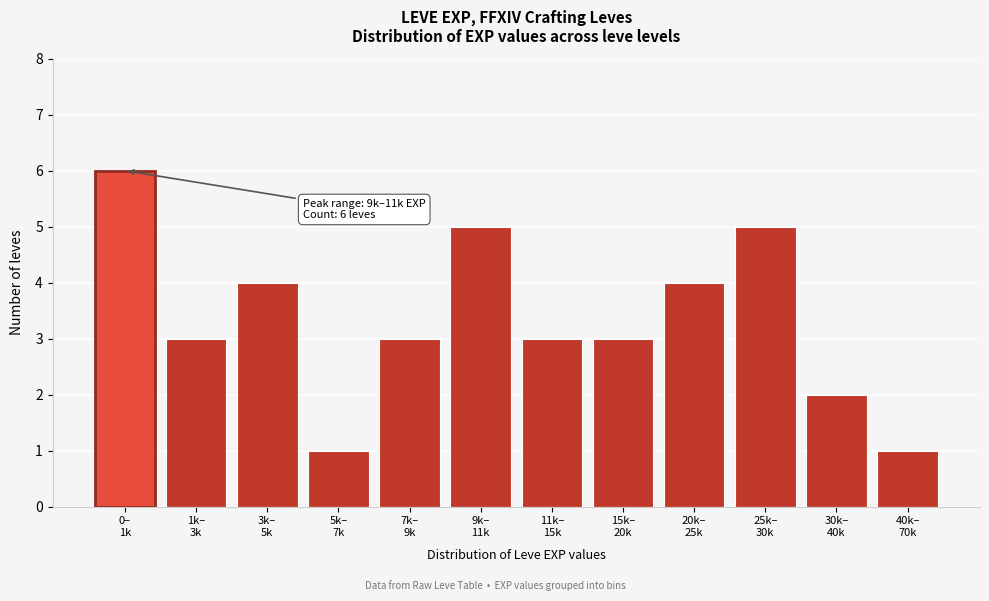

Reading left to right, list all the values displayed in this chart.

6	3	4	1	3	5	3	3	4	5	2	1